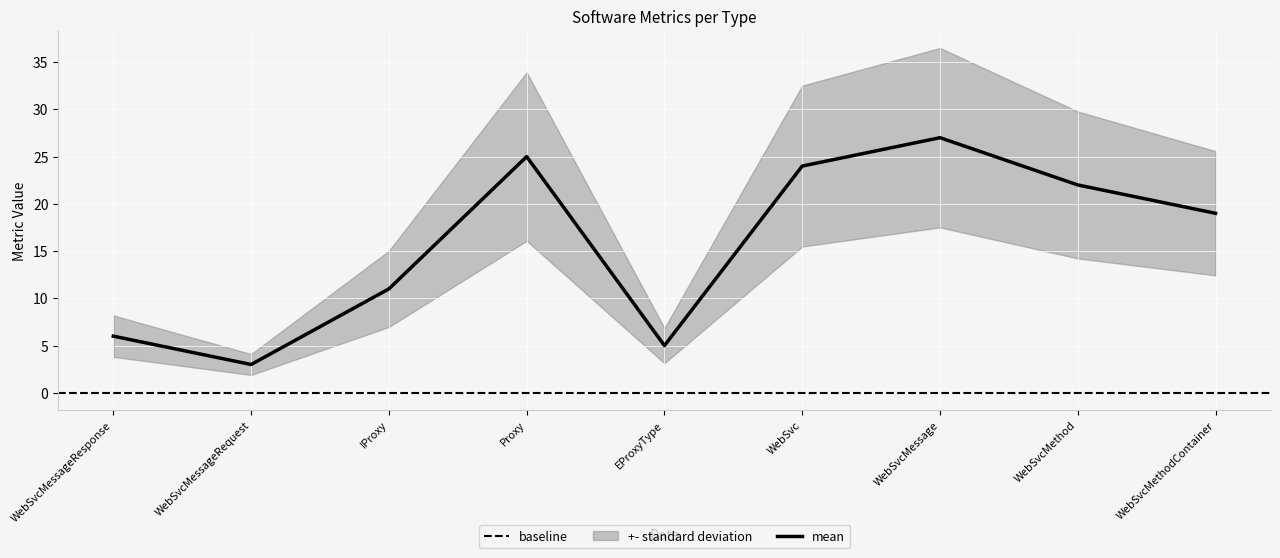

How many categories are shown in the chart?

9